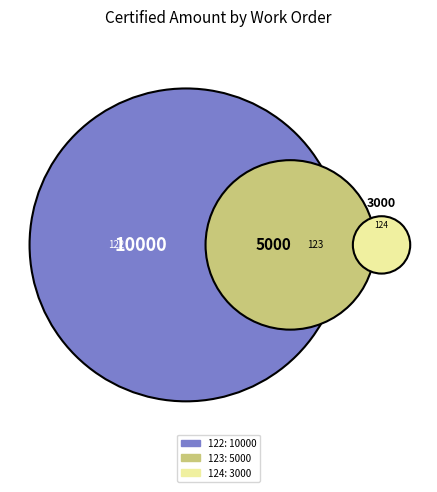

Is it true that WO/BTSP/RPTGSA3/122 is 70% of the pie?

False